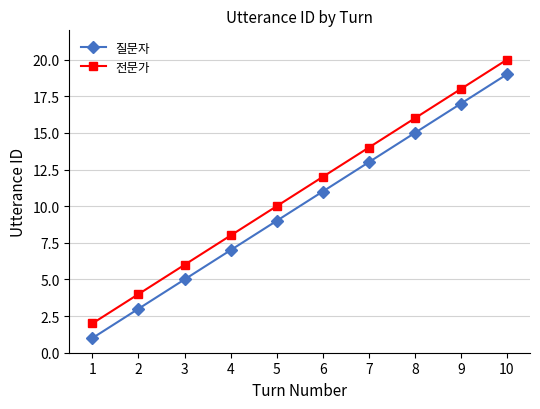

The value of 전문가 at 6 is 7. True or false?

False